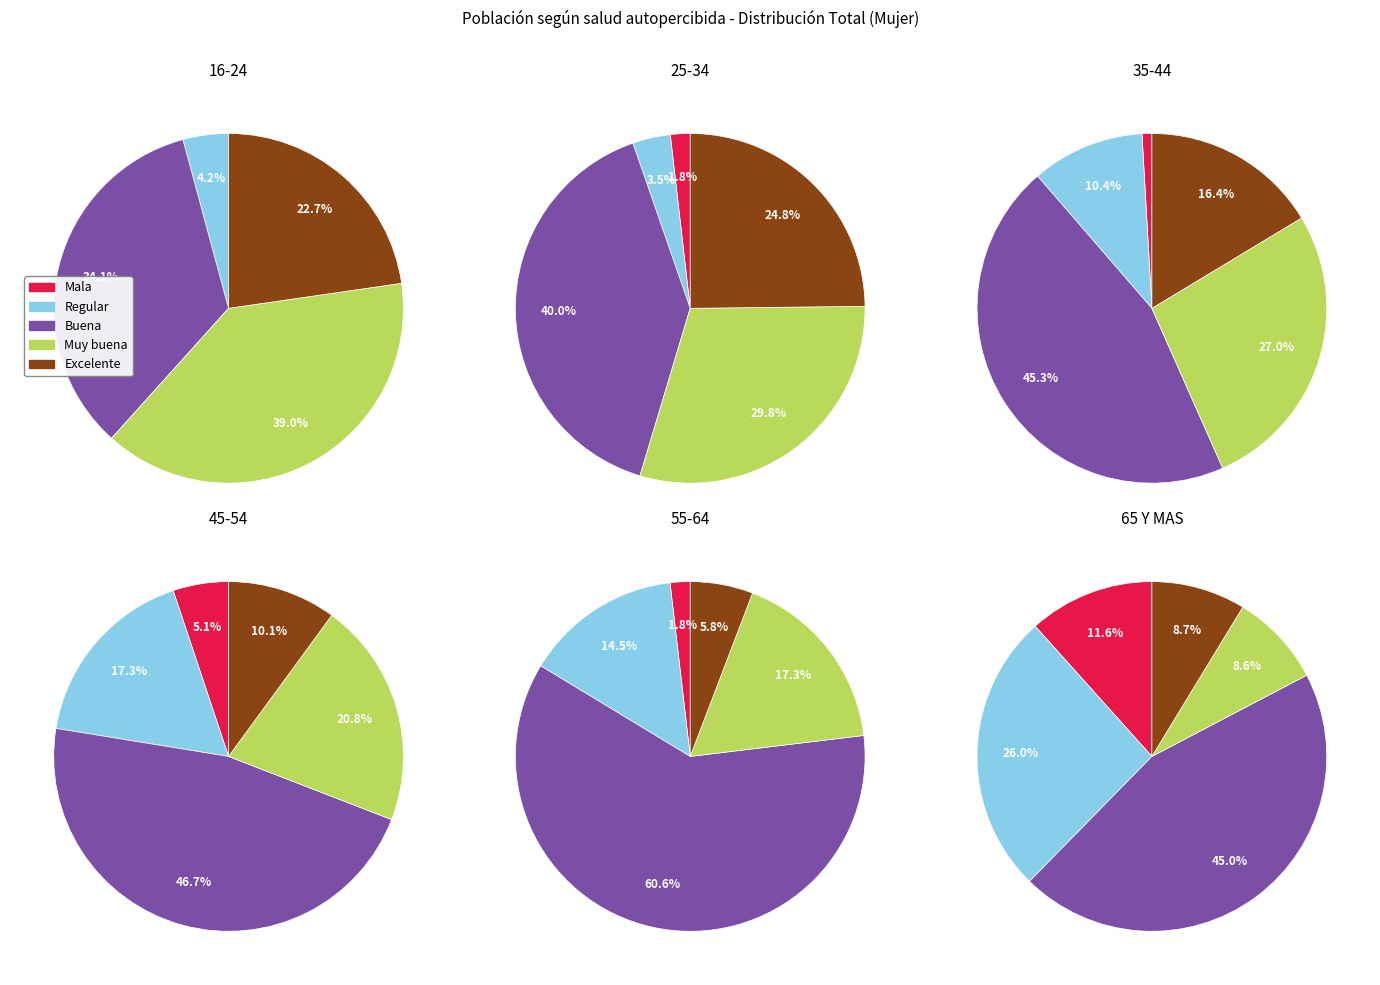

Does any single category account for the majority?

No